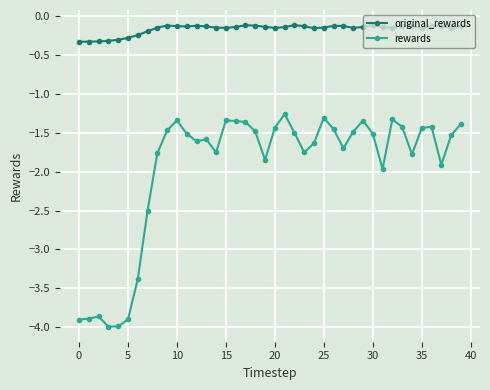

Does the chart display data point markers on the line(s)?

Yes